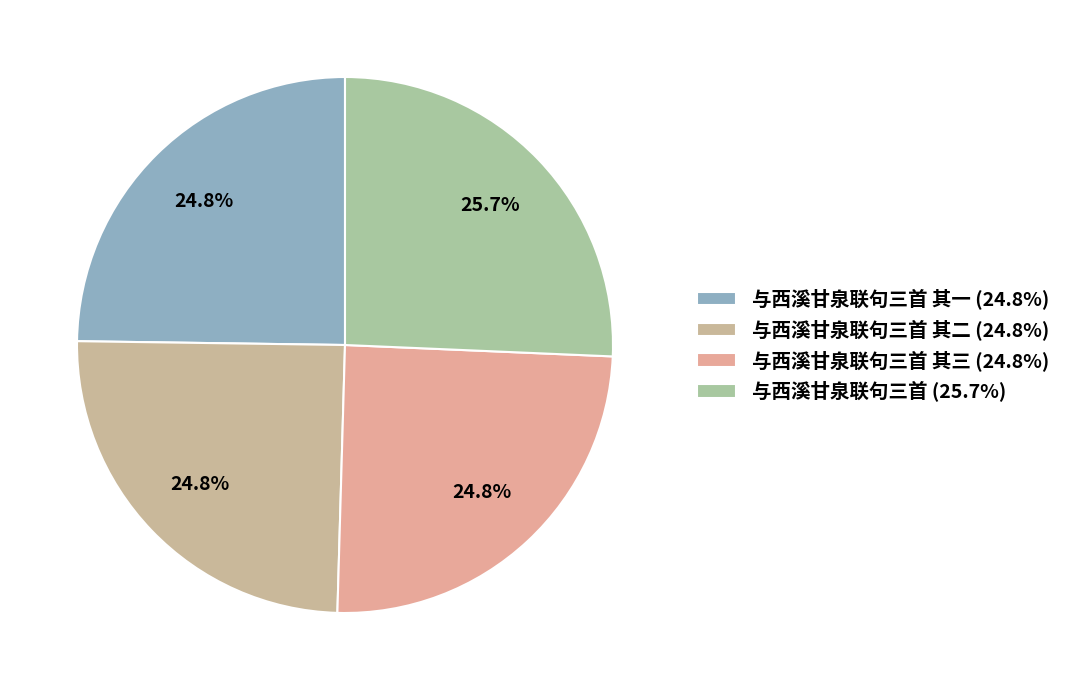

Does any single category account for the majority?

No